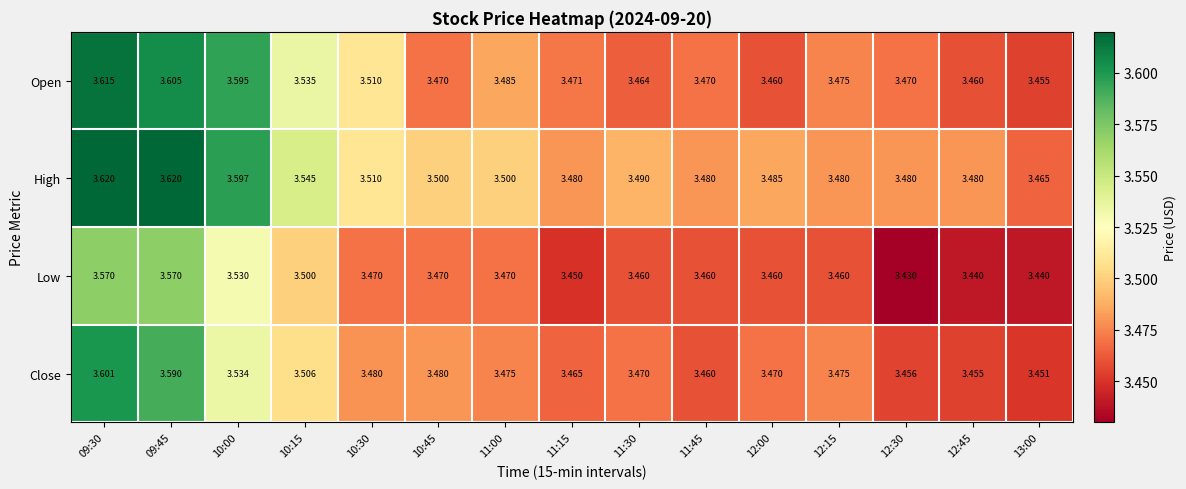

Which series has the largest total across all categories?

High